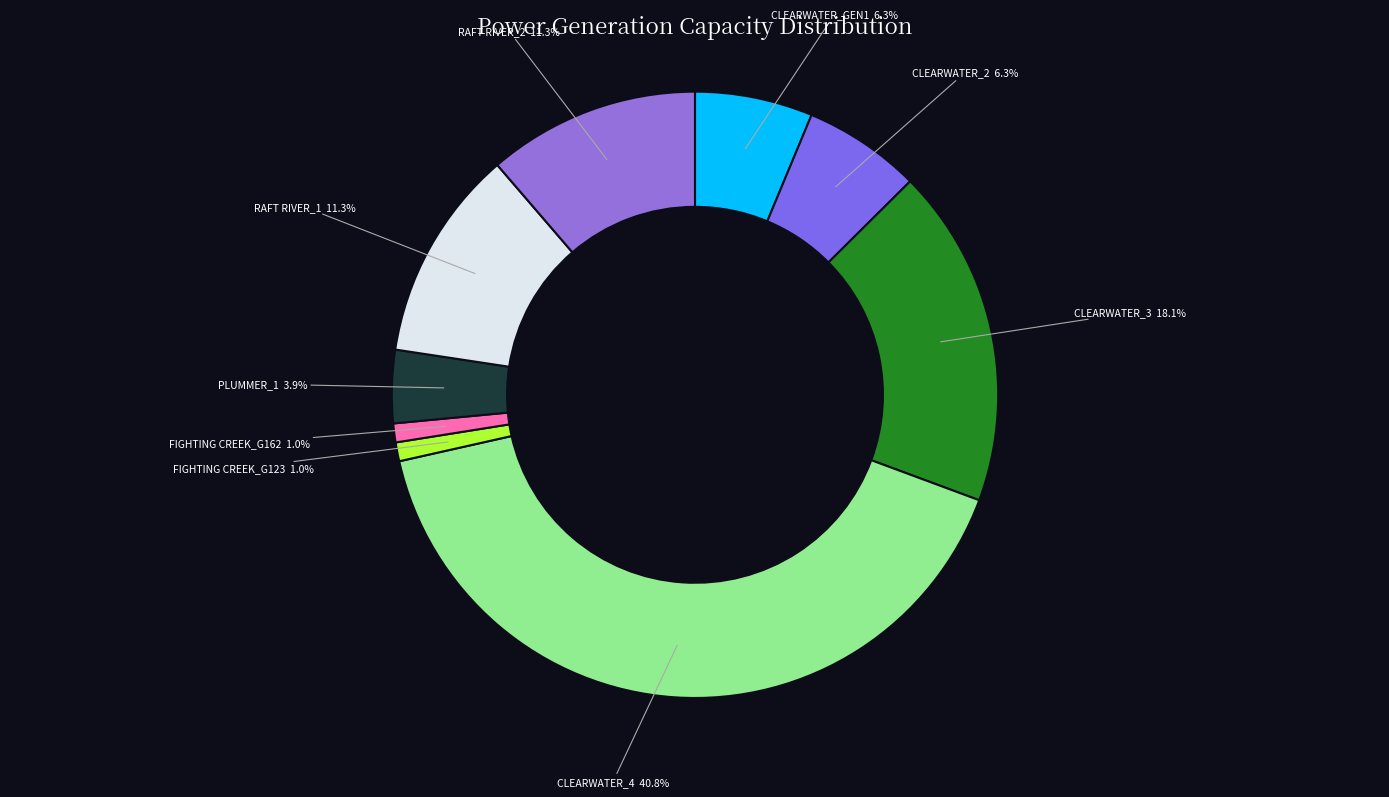

Does any single category account for the majority?

No